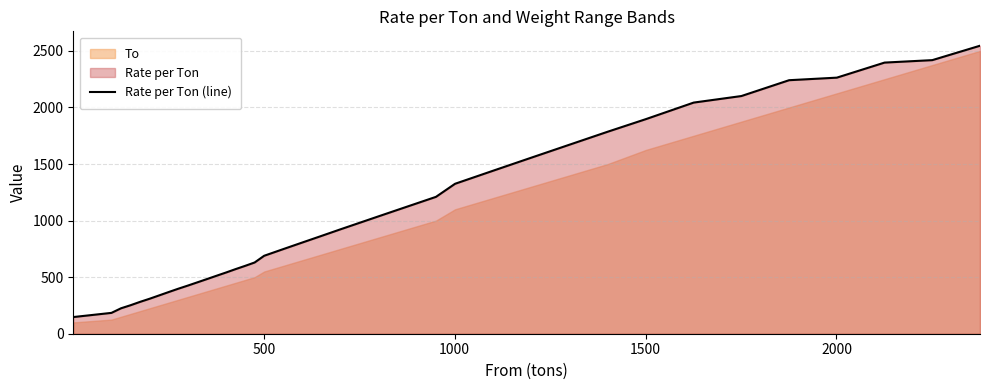

True or false: the data shows 955.0 at 34.

False